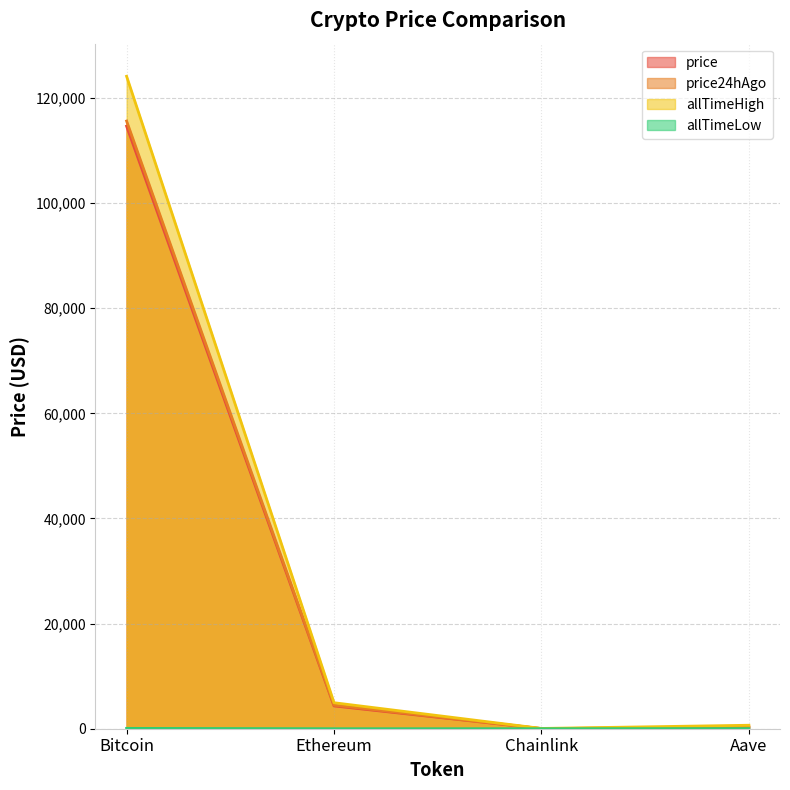

How many interior local valleys does the price series have?

1